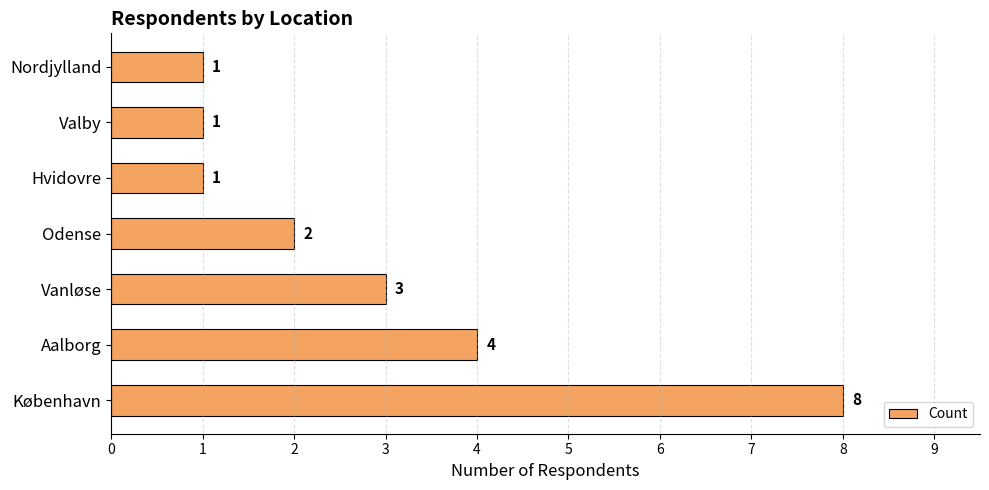

Count the values in the range 1 to 4.

6